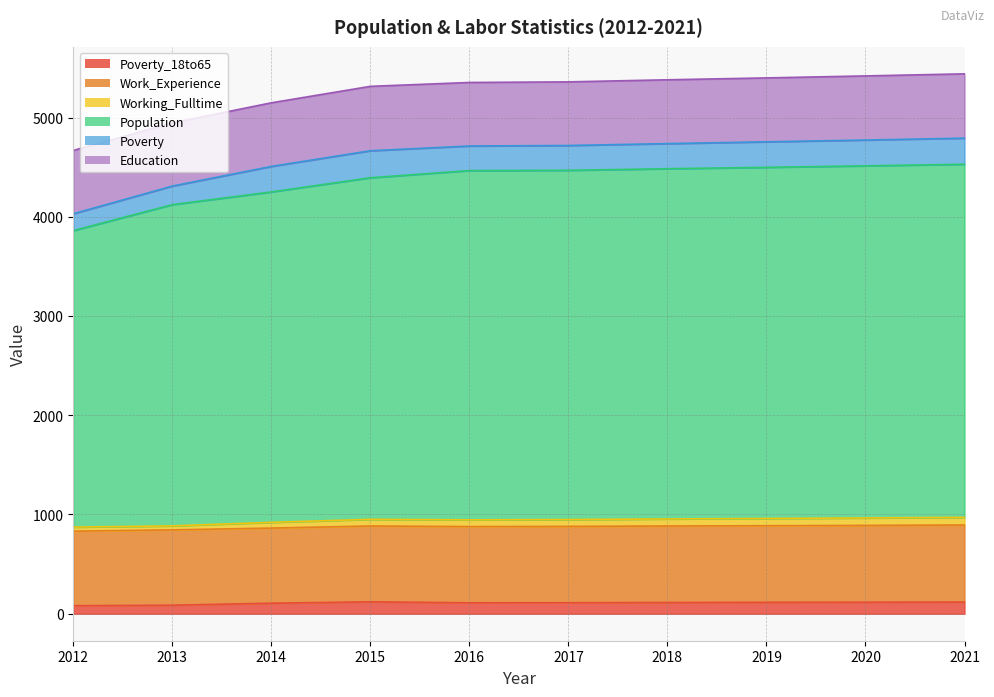

Where is Poverty_18to65 nearest to the value 100?

2014